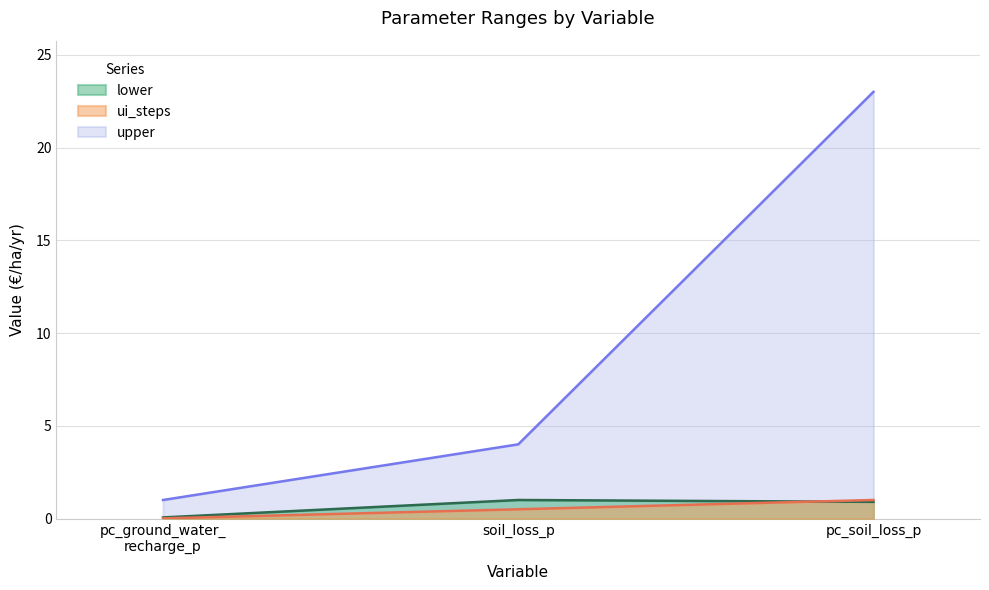

Rank the categories by ui_steps value from highest to lowest.

pc_soil_loss_p, soil_loss_p, pc_ground_water_
recharge_p